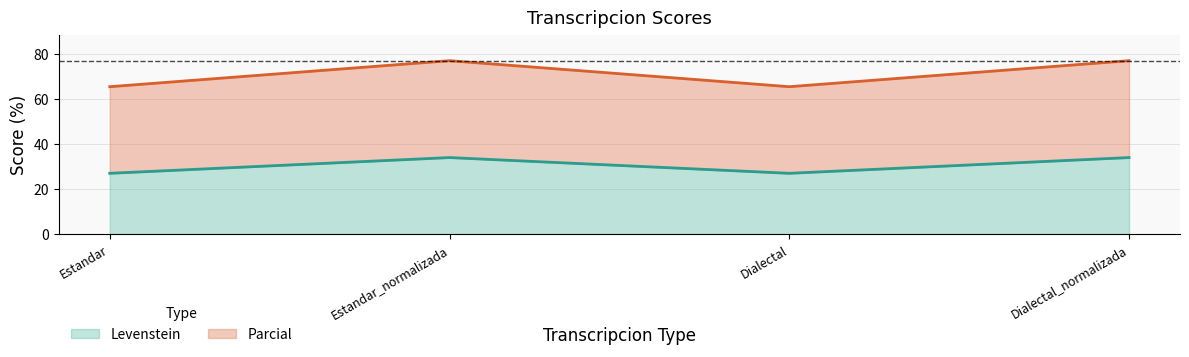

How many Levenstein values are between 26 and 33?

2